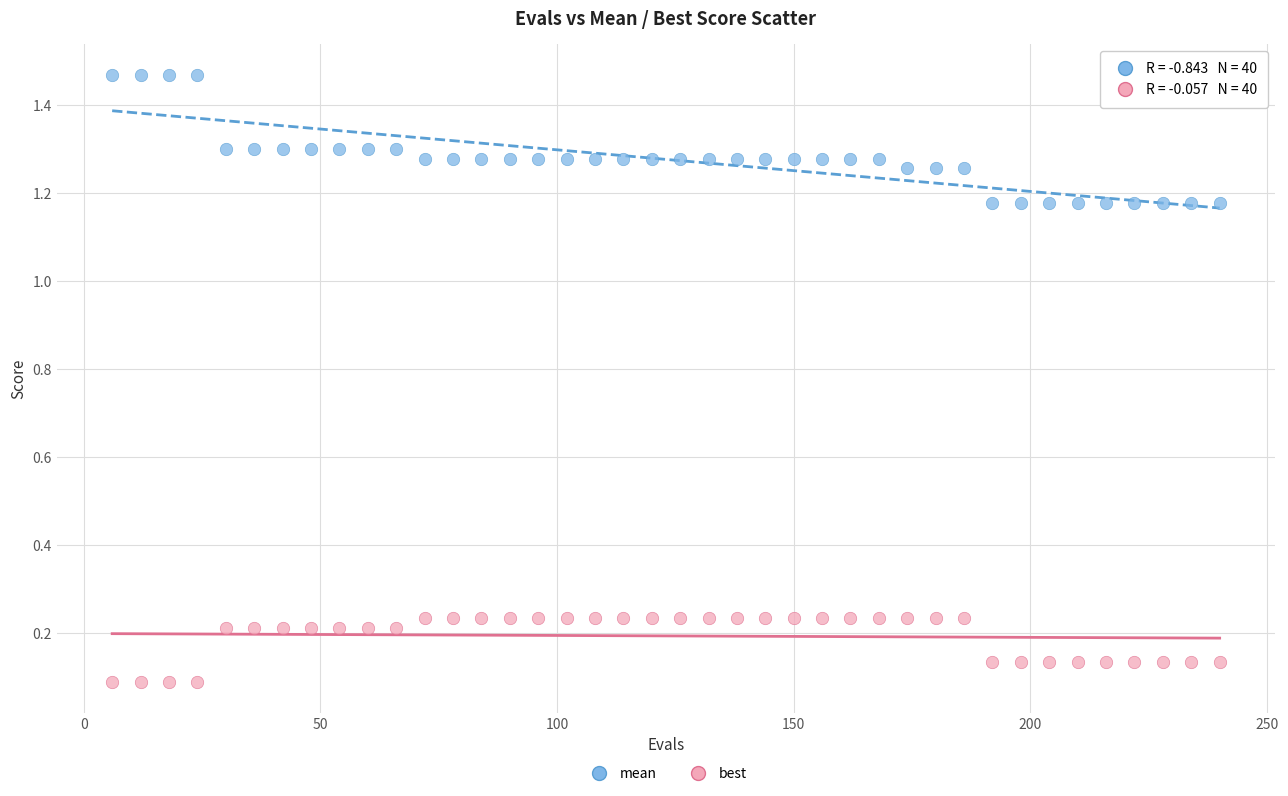

Which series has the largest Y range (max minus min)?

mean